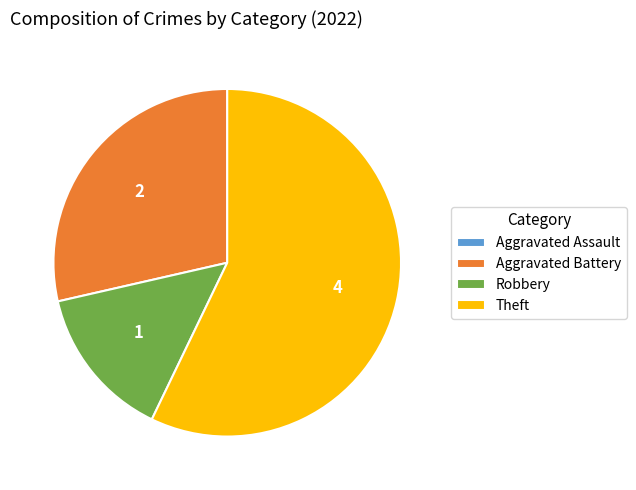

Which category accounts for the majority?

Theft